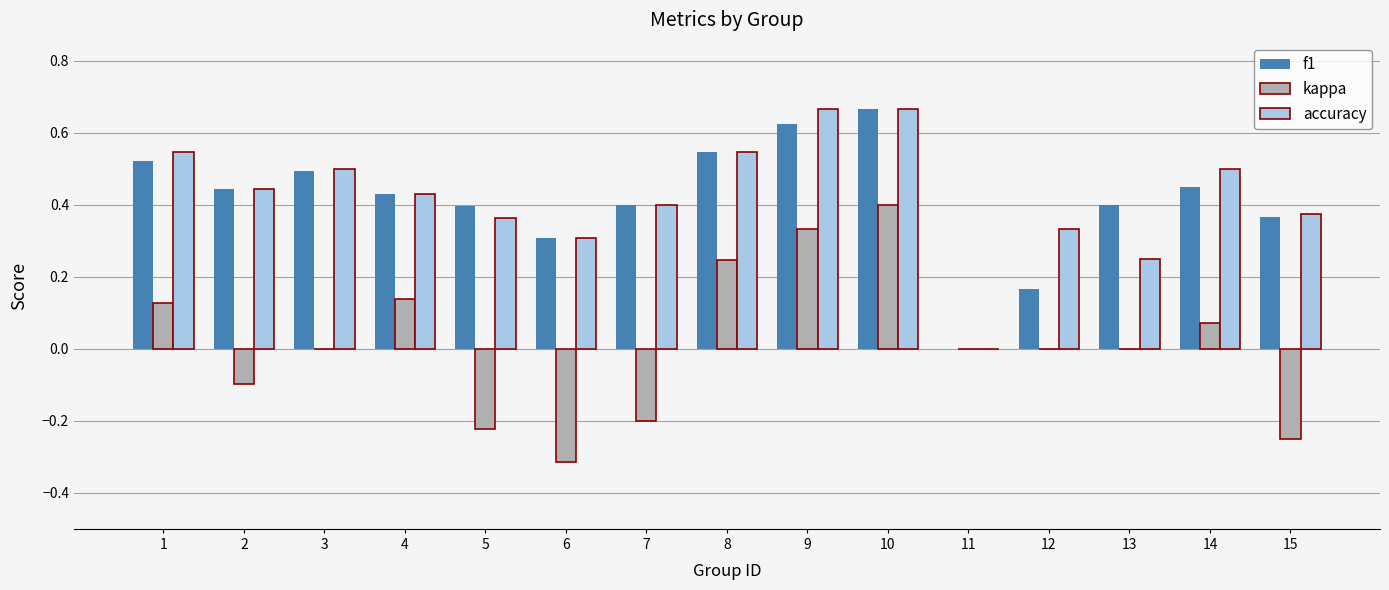

Is the value of f1 at 8 greater than the value of accuracy at 13?

Yes